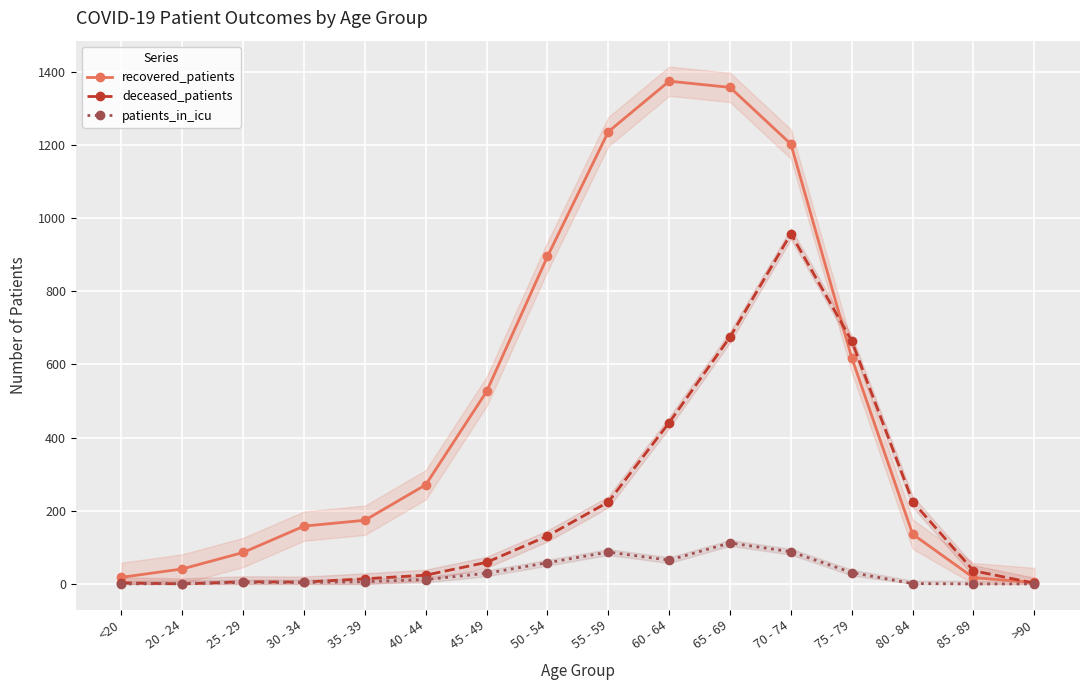

What is the spread (max minus min) of values at 60 - 64?

1309